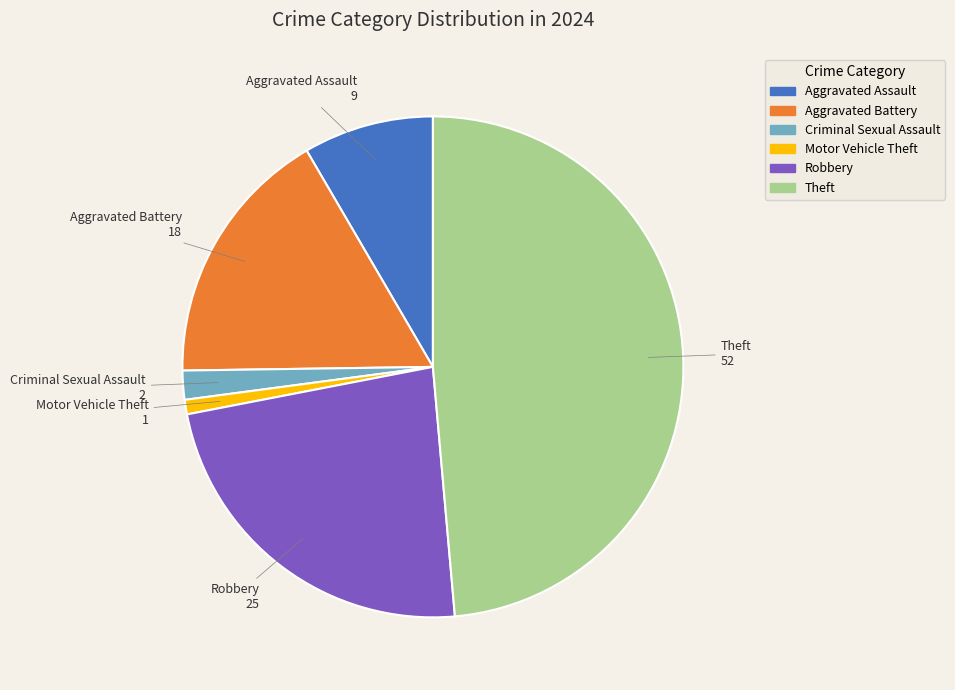

Is there any slice that represents more than half of the pie?

No